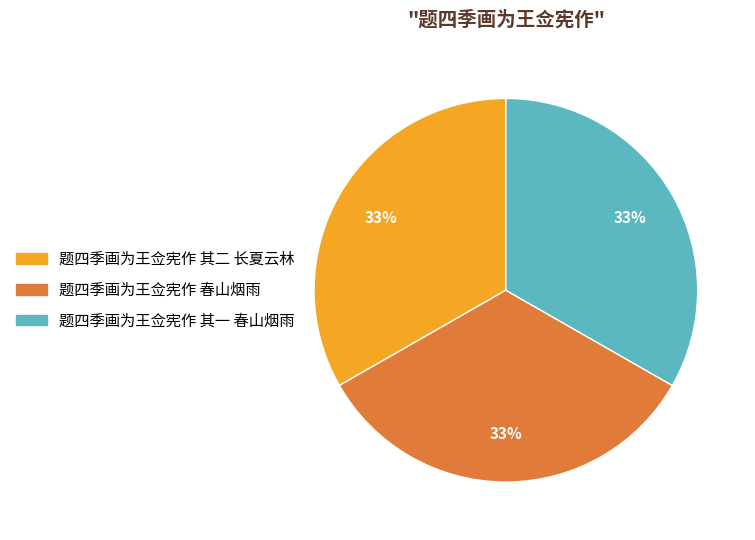

Is it true that 题四季画为王佥宪作 其二 长夏云林 is 25% of the pie?

False